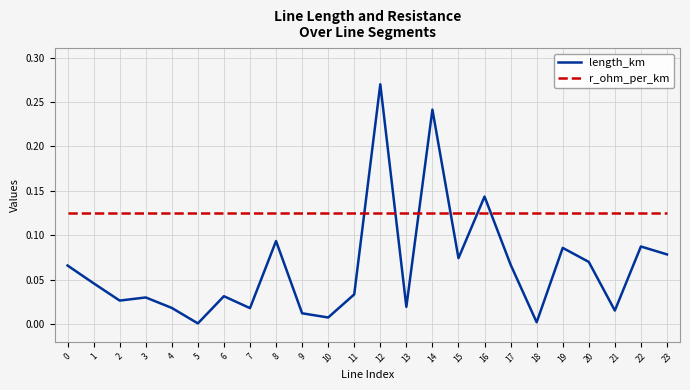

Which category has the highest value across all series?

12